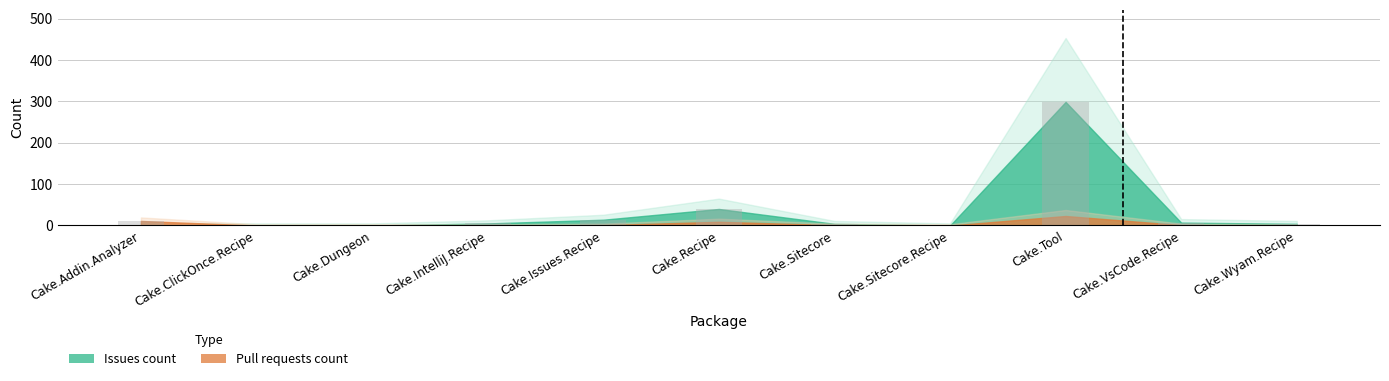

What is the sum of all values?

384